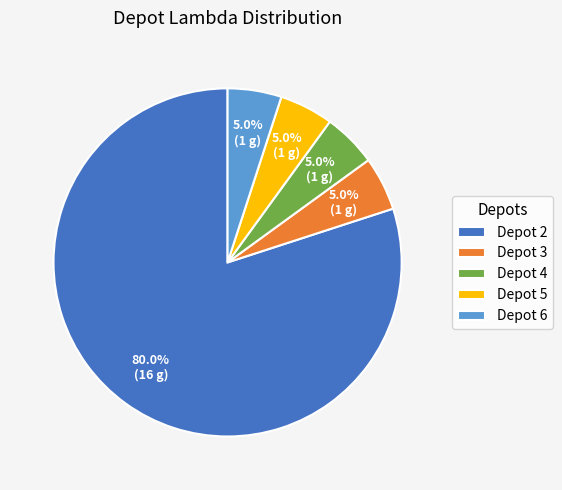

How many slices are in this pie chart?

5